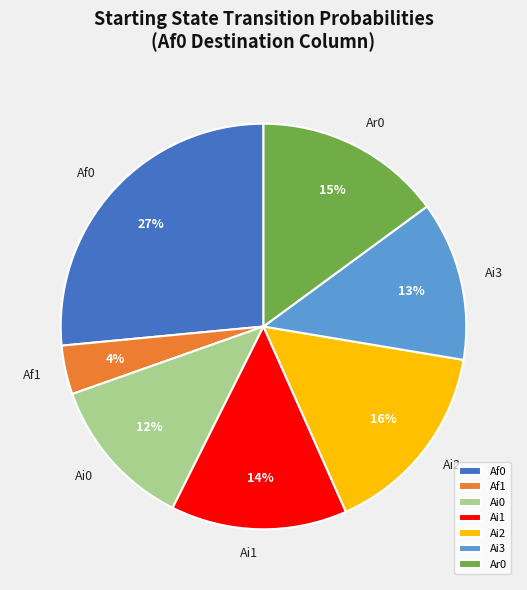

Combined, do Ai1 and Ar0 account for over 50%?

No